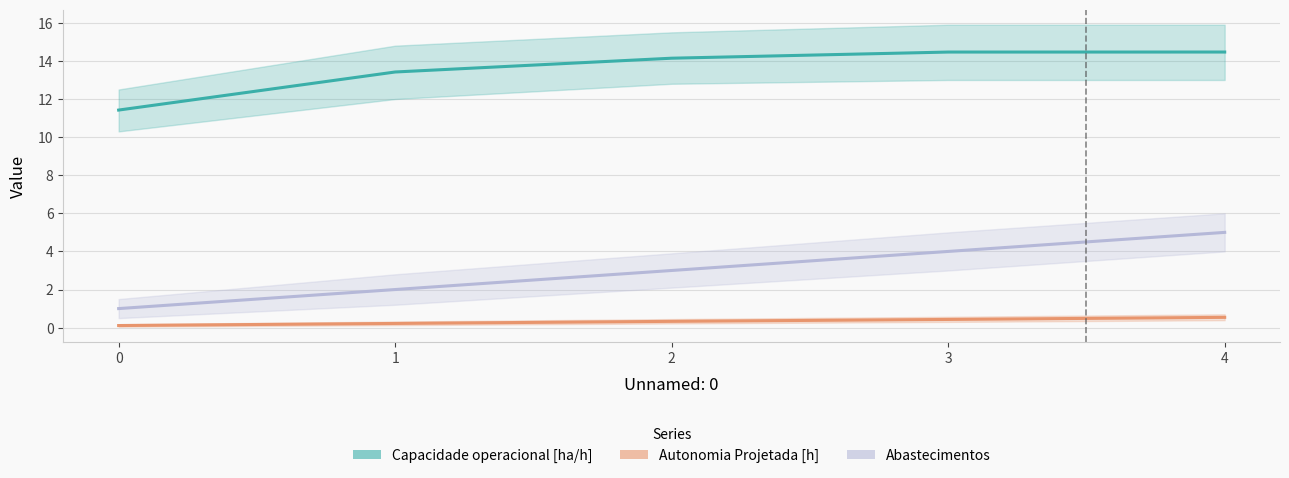

True or false: Autonomia Projetada [h] and Abastecimentos cross at least once.

False